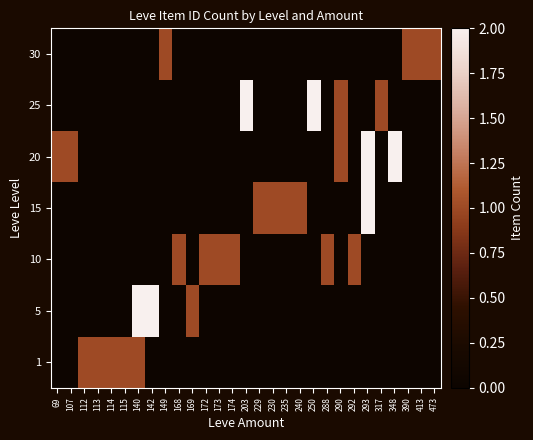

Reading left to right, transcribe all the data shown in this chart.

1: 69=0	107=0	112=1	113=1	114=1	115=1	140=1	142=0	149=0	168=0	169=0	172=0	173=0	174=0	203=0	229=0	230=0	235=0	240=0	250=0	288=0	290=0	292=0	293=0	317=0	348=0	390=0	413=0	473=0
5: 69=0	107=0	112=0	113=0	114=0	115=0	140=2	142=2	149=0	168=0	169=1	172=0	173=0	174=0	203=0	229=0	230=0	235=0	240=0	250=0	288=0	290=0	292=0	293=0	317=0	348=0	390=0	413=0	473=0
10: 69=0	107=0	112=0	113=0	114=0	115=0	140=0	142=0	149=0	168=1	169=0	172=1	173=1	174=1	203=0	229=0	230=0	235=0	240=0	250=0	288=1	290=0	292=1	293=0	317=0	348=0	390=0	413=0	473=0
15: 69=0	107=0	112=0	113=0	114=0	115=0	140=0	142=0	149=0	168=0	169=0	172=0	173=0	174=0	203=0	229=1	230=1	235=1	240=1	250=0	288=0	290=0	292=0	293=2	317=0	348=0	390=0	413=0	473=0
20: 69=1	107=1	112=0	113=0	114=0	115=0	140=0	142=0	149=0	168=0	169=0	172=0	173=0	174=0	203=0	229=0	230=0	235=0	240=0	250=0	288=0	290=1	292=0	293=2	317=0	348=2	390=0	413=0	473=0
25: 69=0	107=0	112=0	113=0	114=0	115=0	140=0	142=0	149=0	168=0	169=0	172=0	173=0	174=0	203=2	229=0	230=0	235=0	240=0	250=2	288=0	290=1	292=0	293=0	317=1	348=0	390=0	413=0	473=0
30: 69=0	107=0	112=0	113=0	114=0	115=0	140=0	142=0	149=1	168=0	169=0	172=0	173=0	174=0	203=0	229=0	230=0	235=0	240=0	250=0	288=0	290=0	292=0	293=0	317=0	348=0	390=1	413=1	473=1